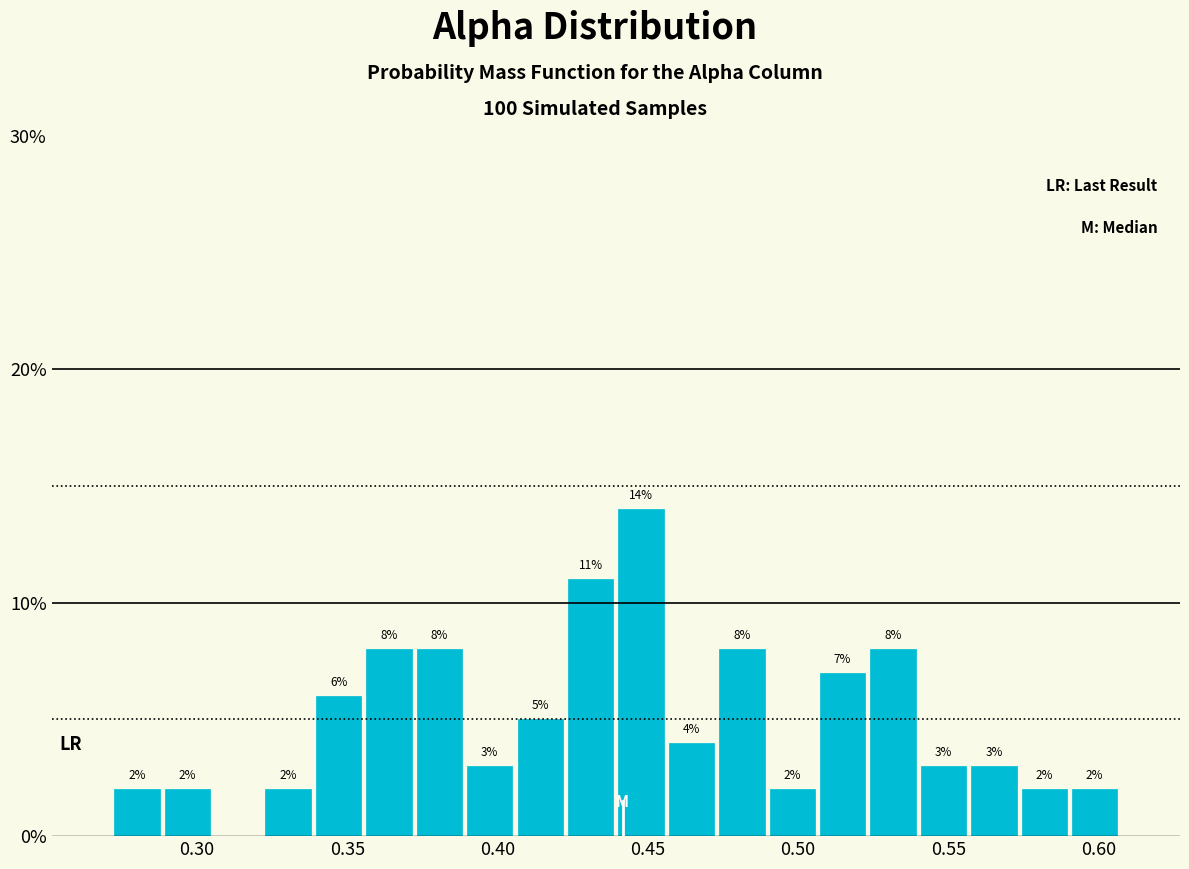

Around what value on the x-axis is the tallest bar? Give the approximate position of its centre, as read against the axis.

0.450